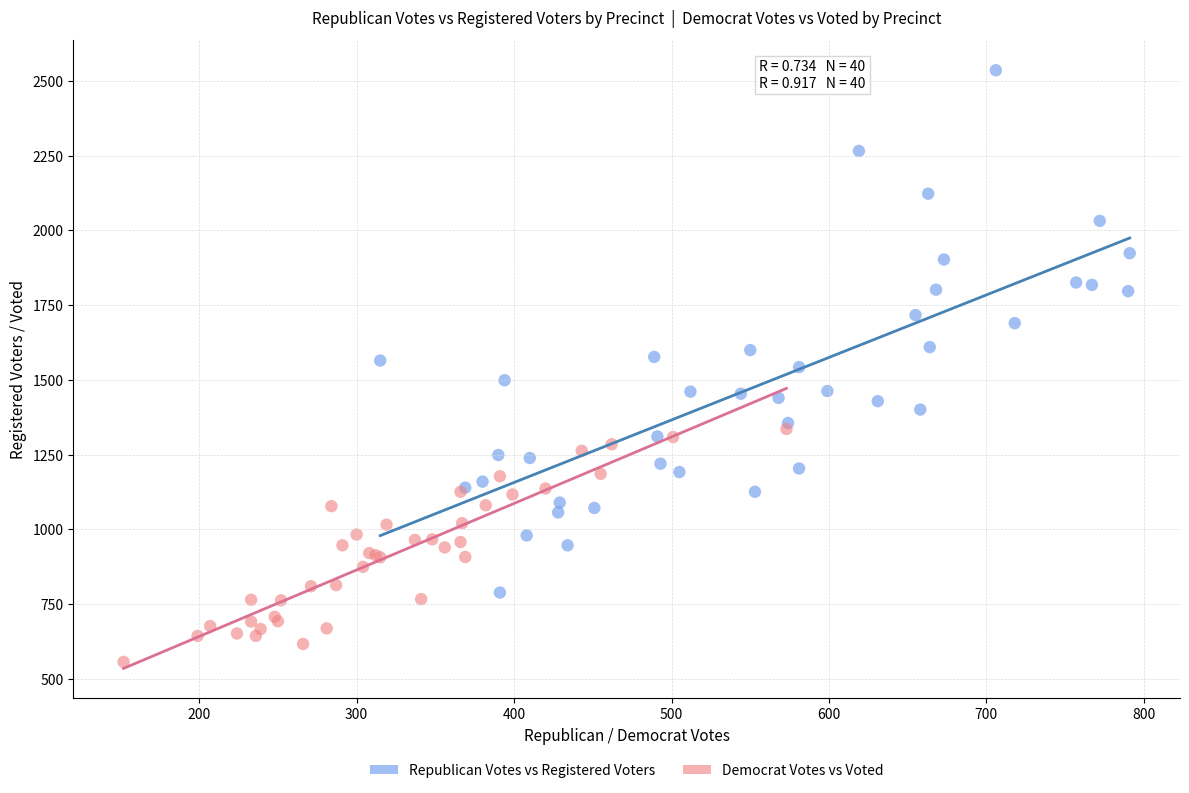

Which series reaches the minimum Y coordinate?

Democrat Votes vs Voted